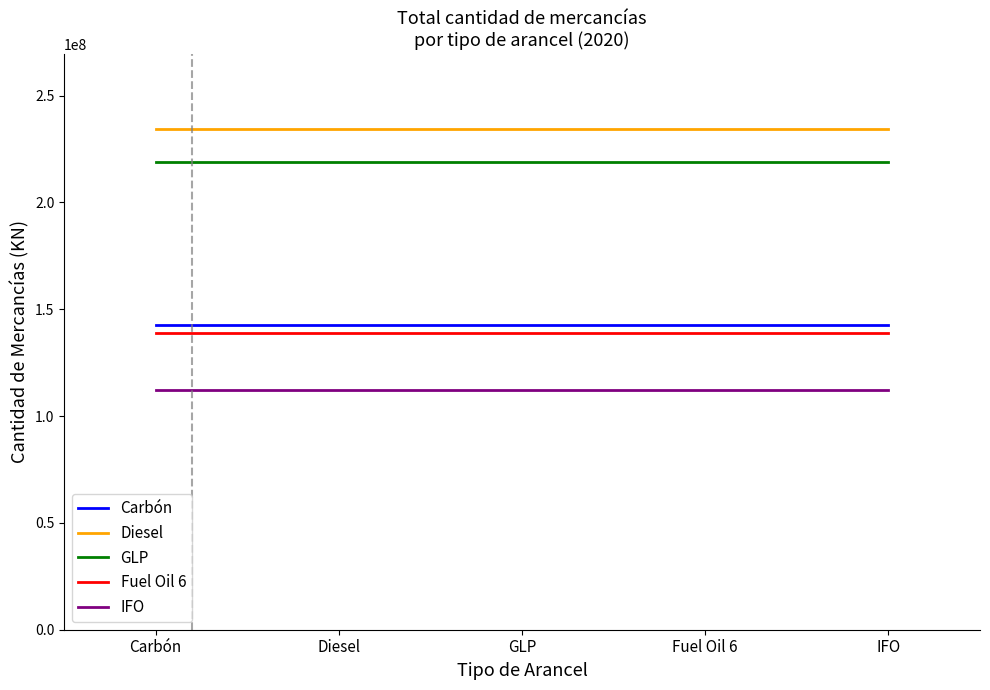

What is the maximum value for Fuel Oil 6?

138977523